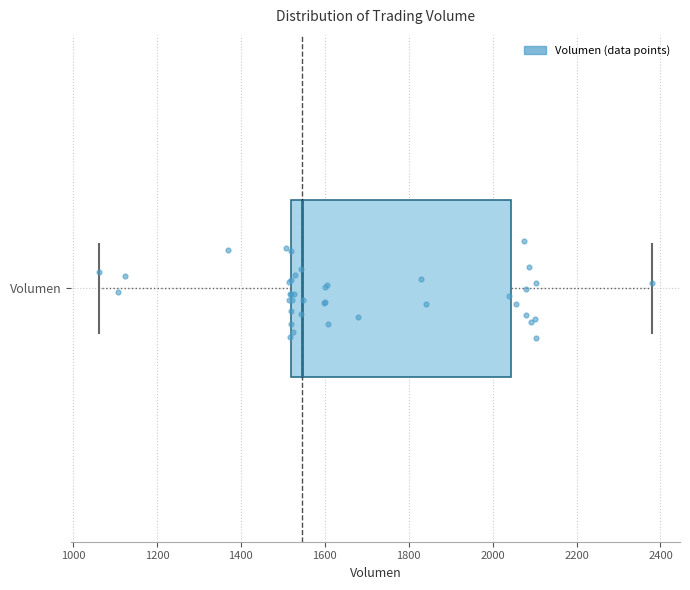

Where does the left whisker of the box for Volumen end on the x-axis? The values are not printed on the chart, so give them approximately, as read against the axis.

1060